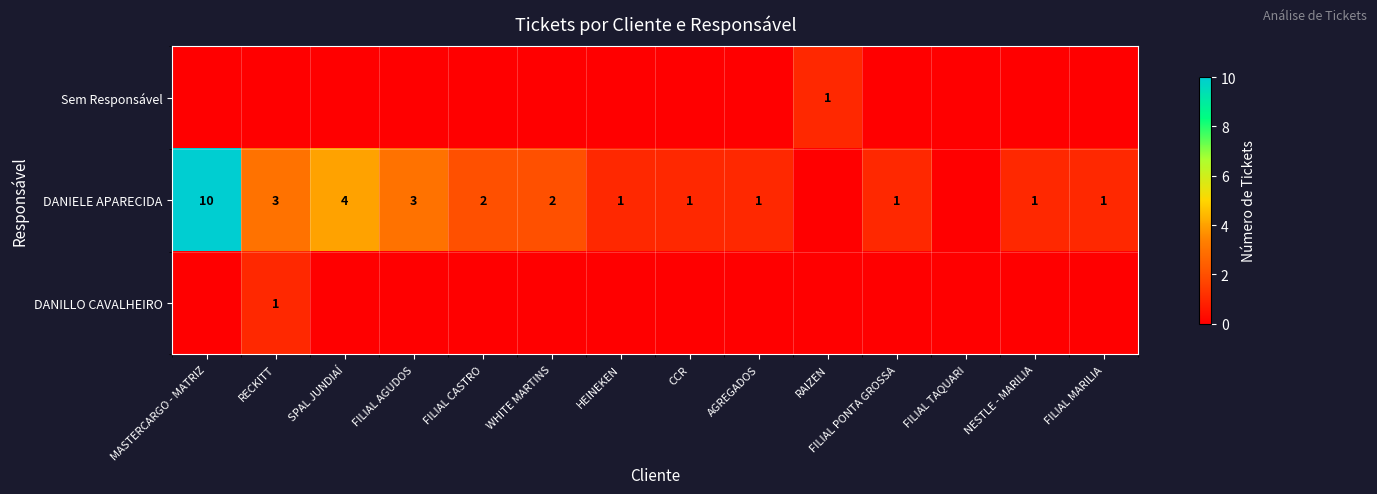

Which has a higher value, RECKITT or FILIAL TAQUARI?

RECKITT